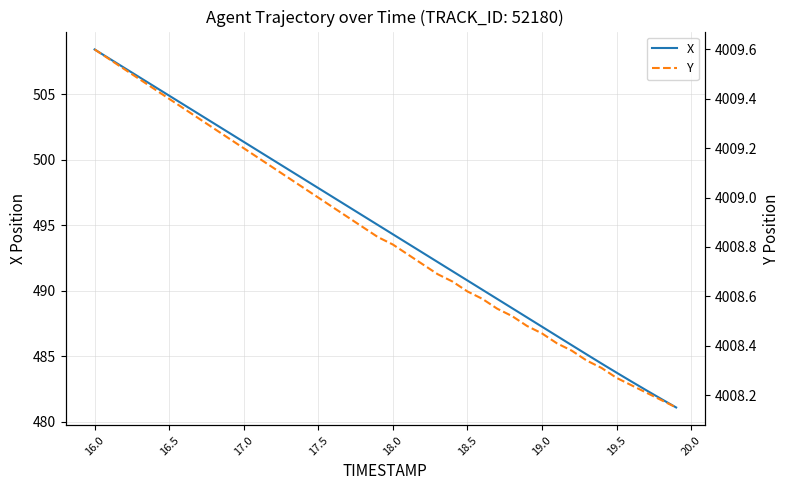

What is the sum of all X values?

19787.5